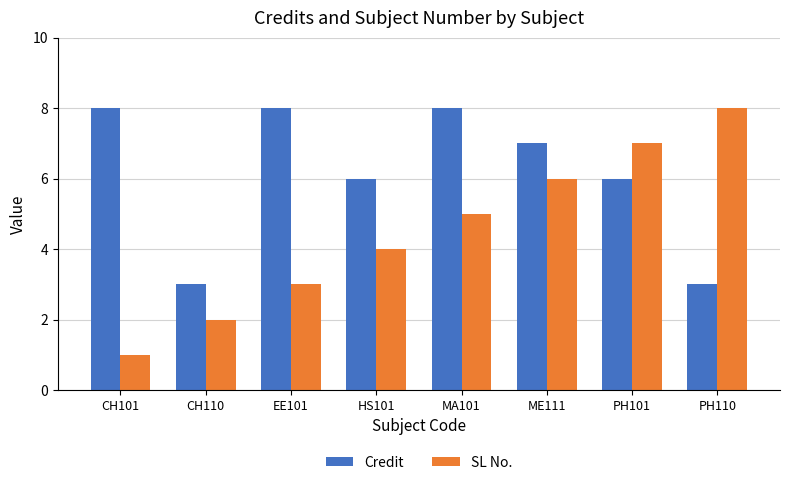

What is the total value across all series at ME111?

13